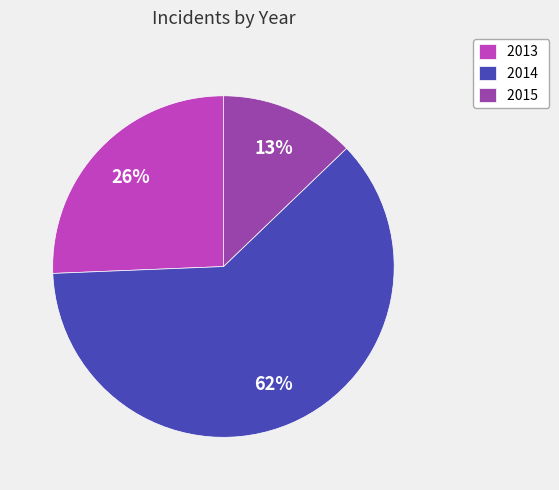

Rank the categories by value from highest to lowest.

2014, 2013, 2015